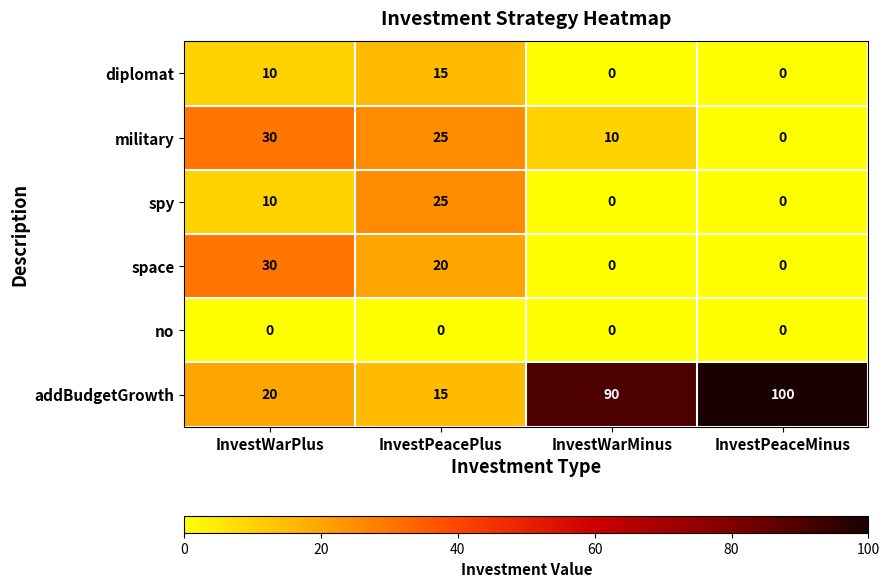

How many values in the diplomat series are below 10?

2